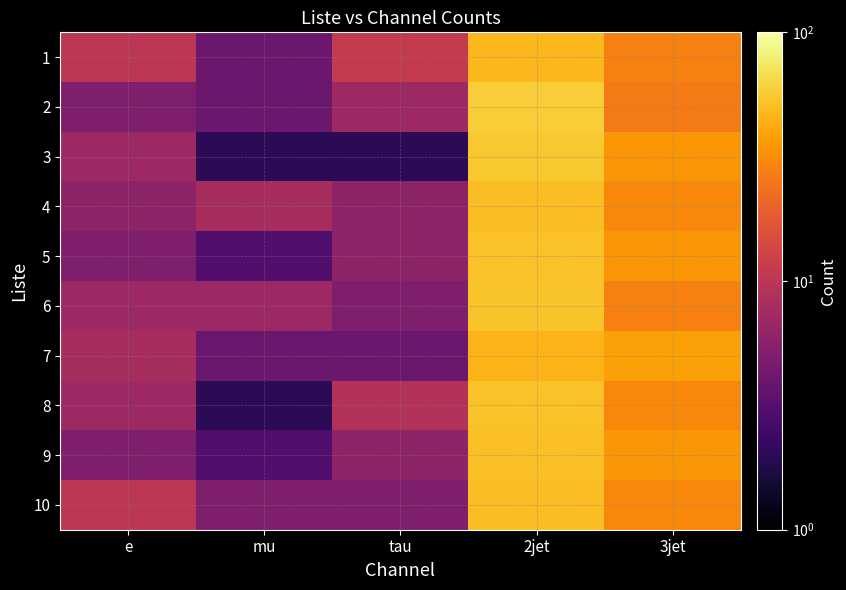

At which category is the sum across all series the highest?

2jet